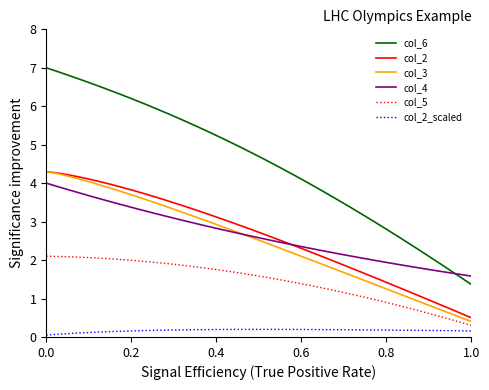

True or false: col_5 and col_6 cross at least once.

False